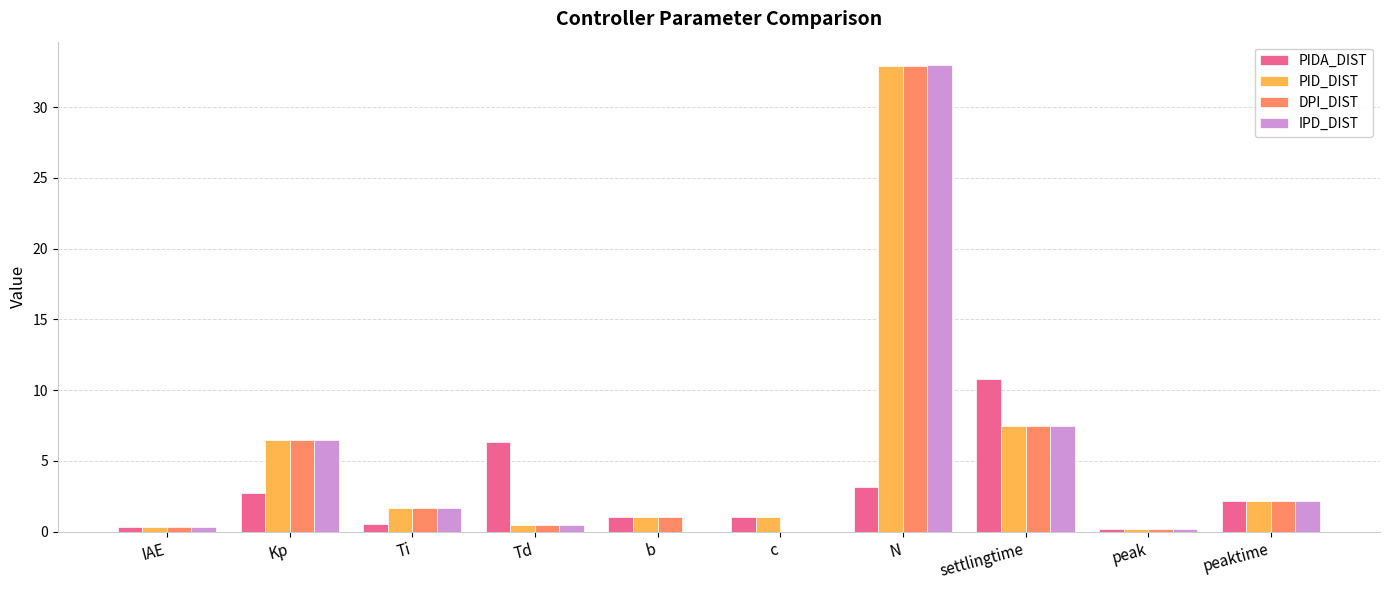

The value of DPI_DIST at c is 0.0. True or false?

True